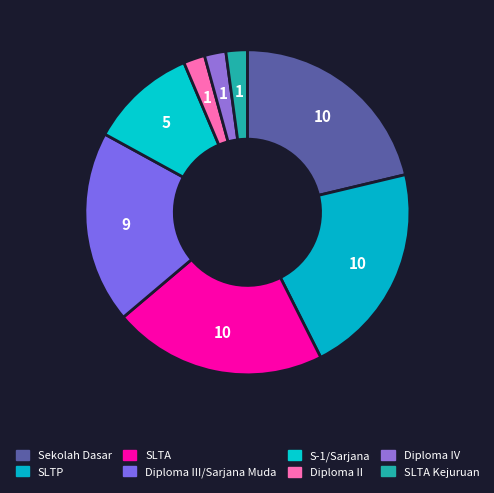

How many slices are in this pie chart?

8